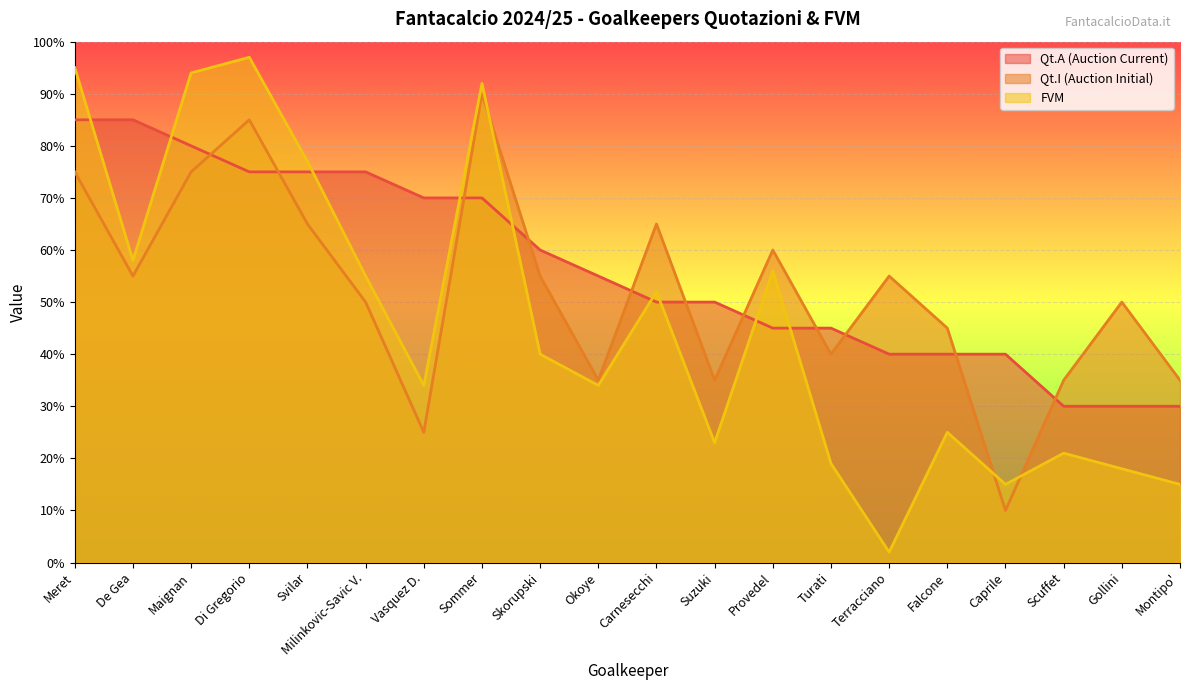

Reading left to right, transcribe all the data shown in this chart.

Qt.A (Auction Current): 85	85	80	75	75	75	70	70	60	55	50	50	45	45	40	40	40	30	30	30
Qt.I (Auction Initial): 75	55	75	85	65	50	25	90	55	35	65	35	60	40	55	45	10	35	50	35
FVM: 95	58	94	97	77	55	34	92	40	34	52	23	56	19	2	25	15	21	18	15